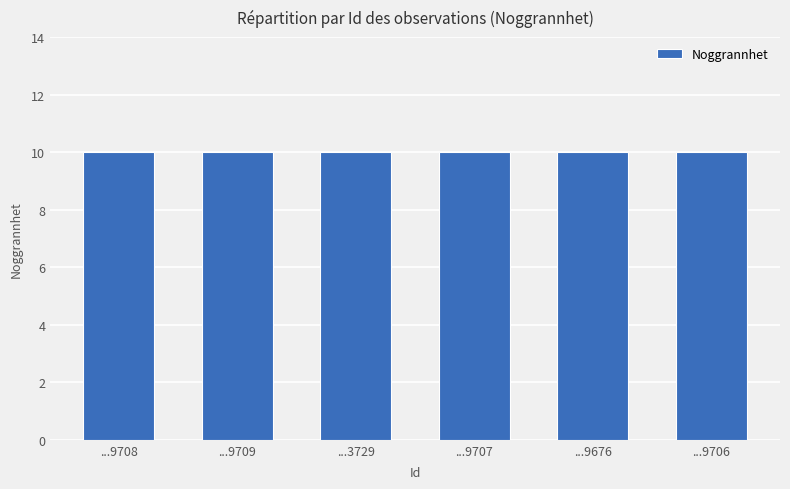

What is the label of the 4th bar from the right?

104793729